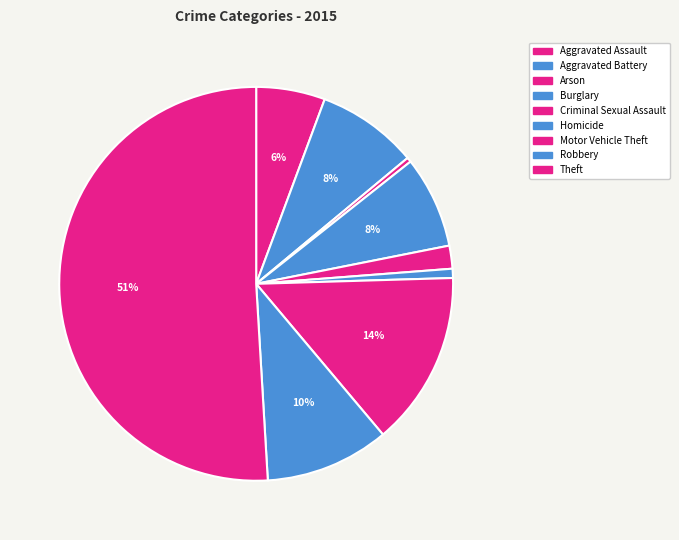

How many segments does this pie chart have?

9